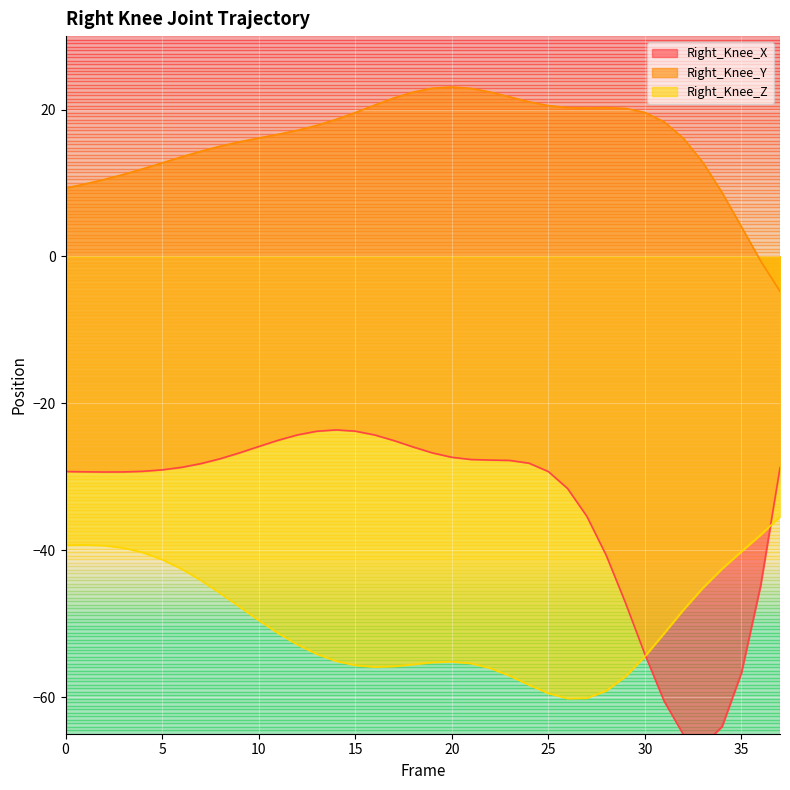

At which category is the sum across all series the highest?

5